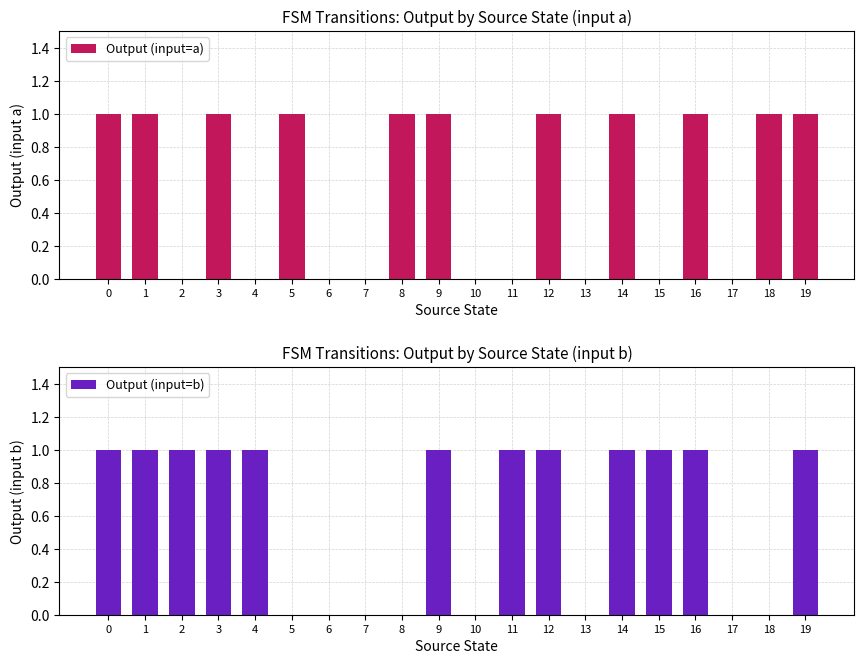

Which series has the largest range (max minus min)?

Output (input=a)